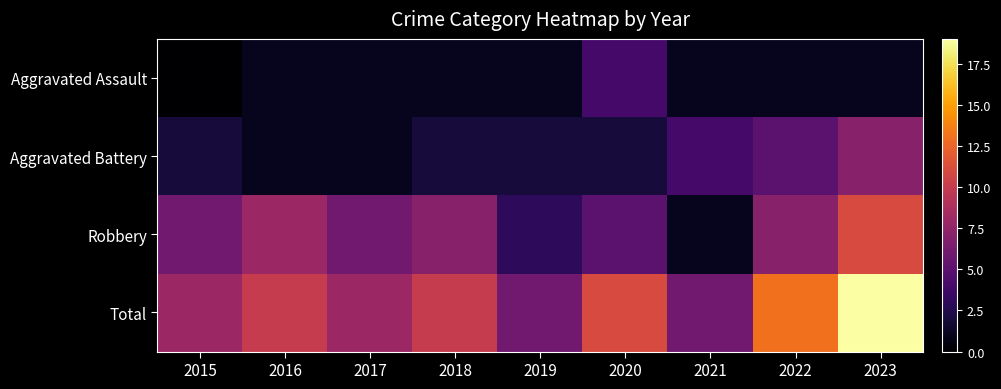

At how many categories does at least one series exceed 10?

3